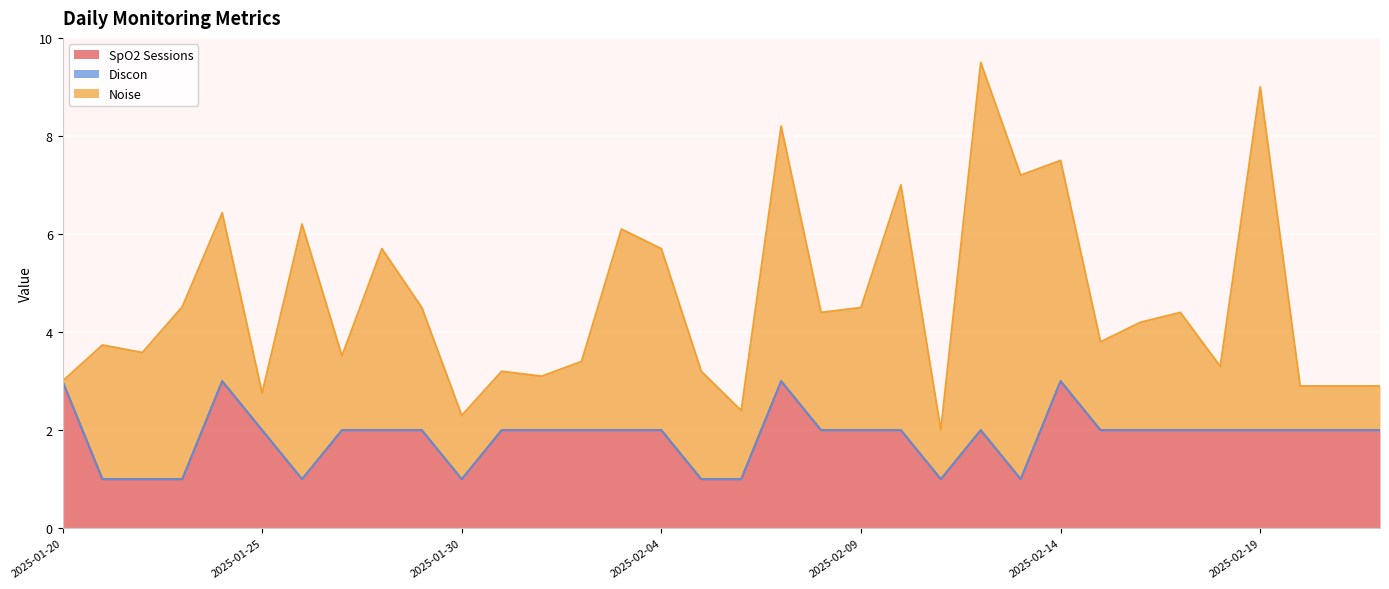

What is the total value across all series at 2025-01-28?

5.7